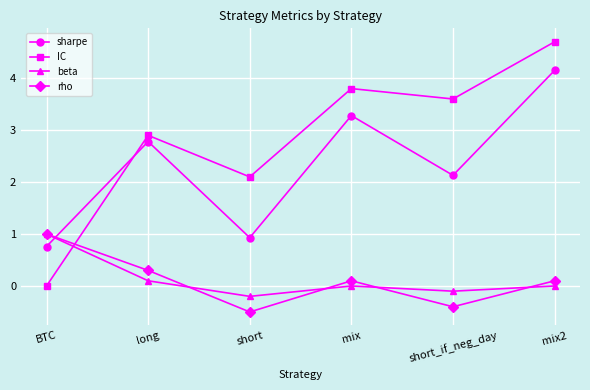

Does the chart display data point markers on the line(s)?

Yes